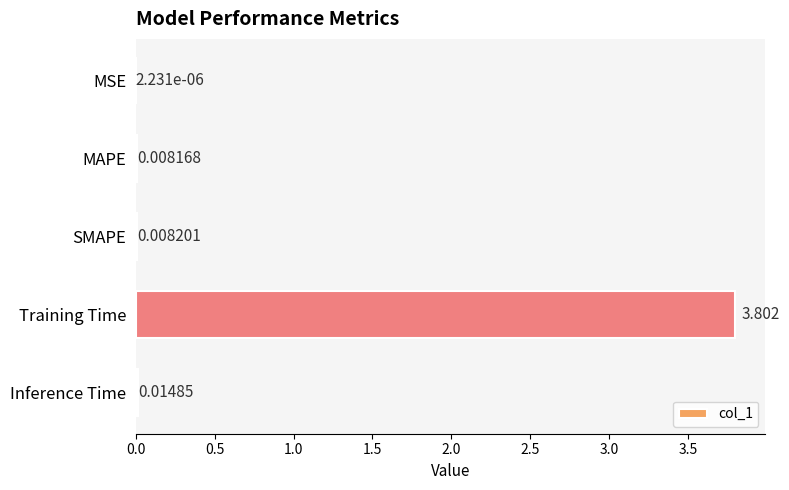

At which category does the chart reach its peak across all series?

Training Time